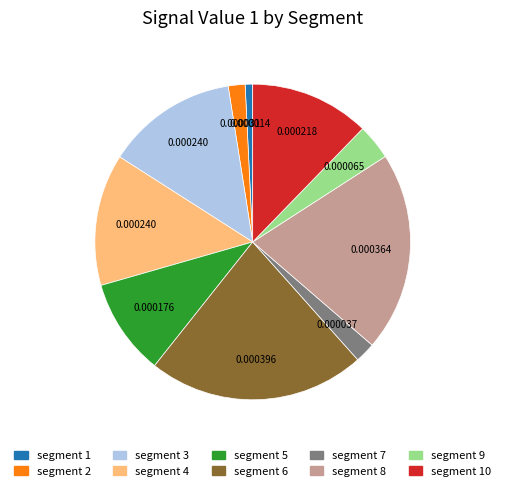

Is there a majority slice in this chart?

No